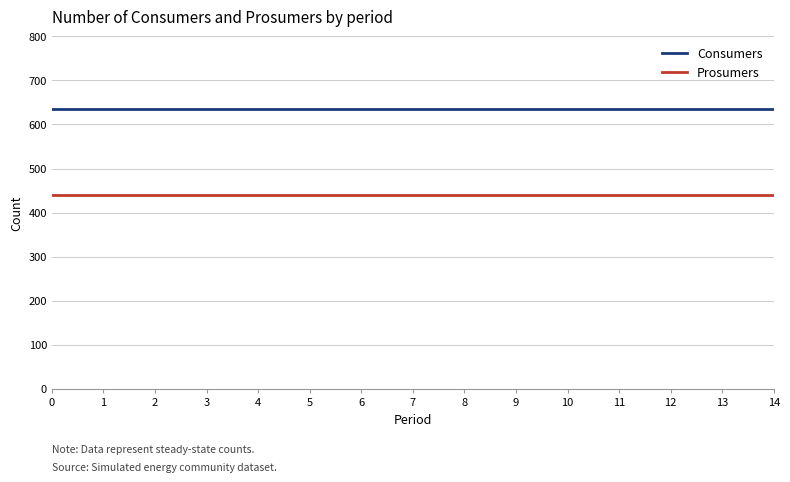

What is the total value across all series at 0?

1075